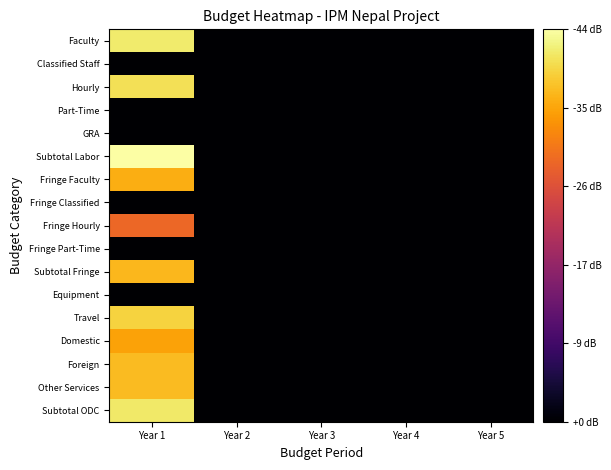

List the series in order of their peak value, lowest first.

Classified Staff, Part-Time, GRA, Fringe Classified, Fringe Part-Time, Equipment, Fringe Hourly, Domestic, Fringe Faculty, Subtotal Fringe, Foreign, Other Services, Travel, Hourly, Subtotal ODC, Faculty, Subtotal Labor